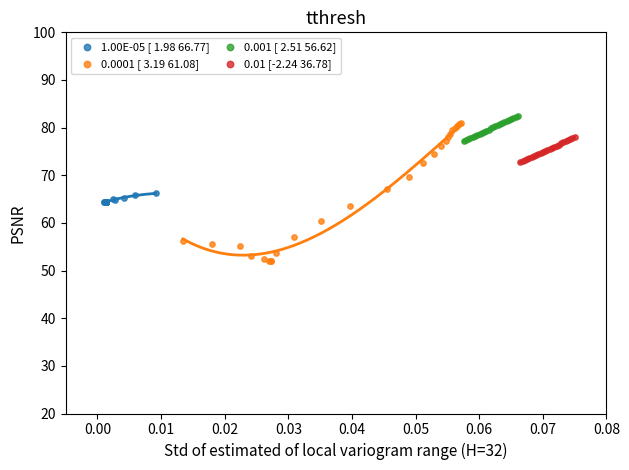

Which series contains the highest Y value?

0.001 [ 2.51 56.62]